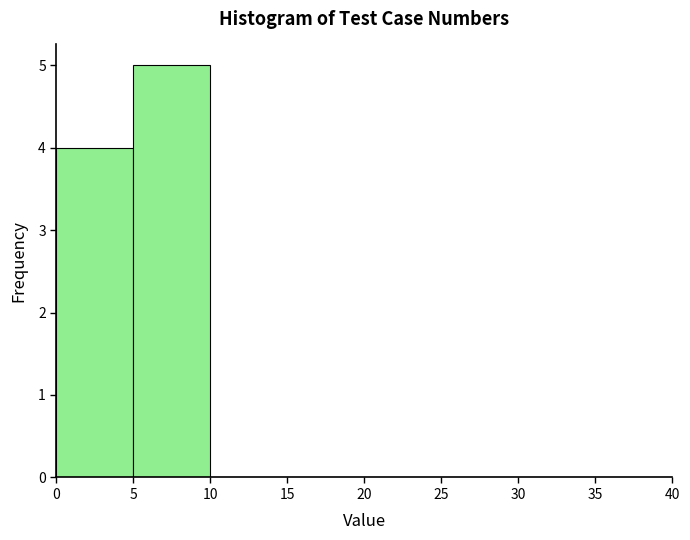

Which range on the x-axis has the tallest bar?

5 to 10